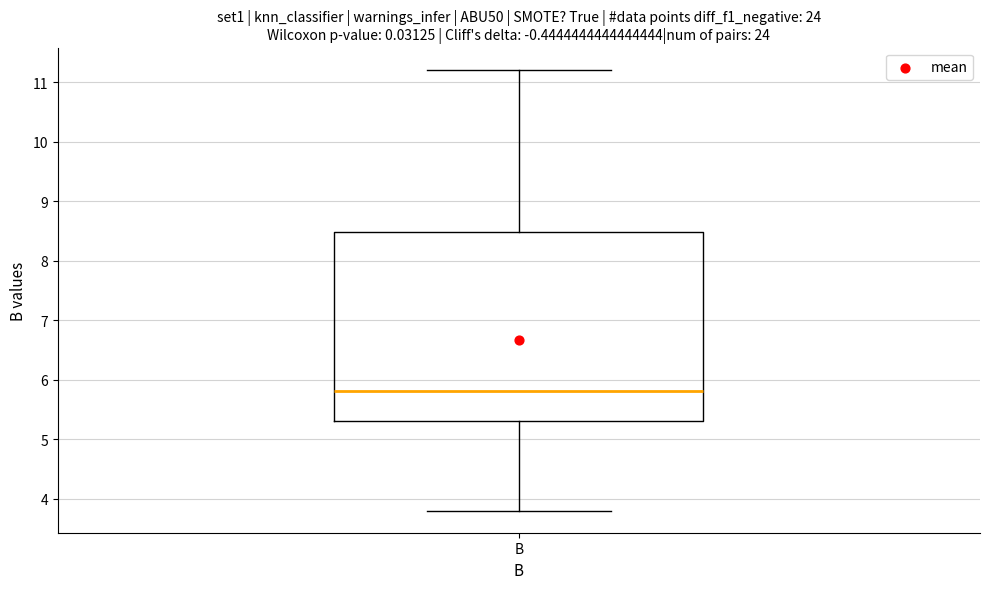

Transcribe this box plot: give where the median line is, the range the box spans, and where the two whiskers end, as read against the y-axis. The values are not printed on the chart, so give them approximately, as read against the axis.

median 5.8, box 5.3 to 8.5, whiskers 3.8 to 11.2